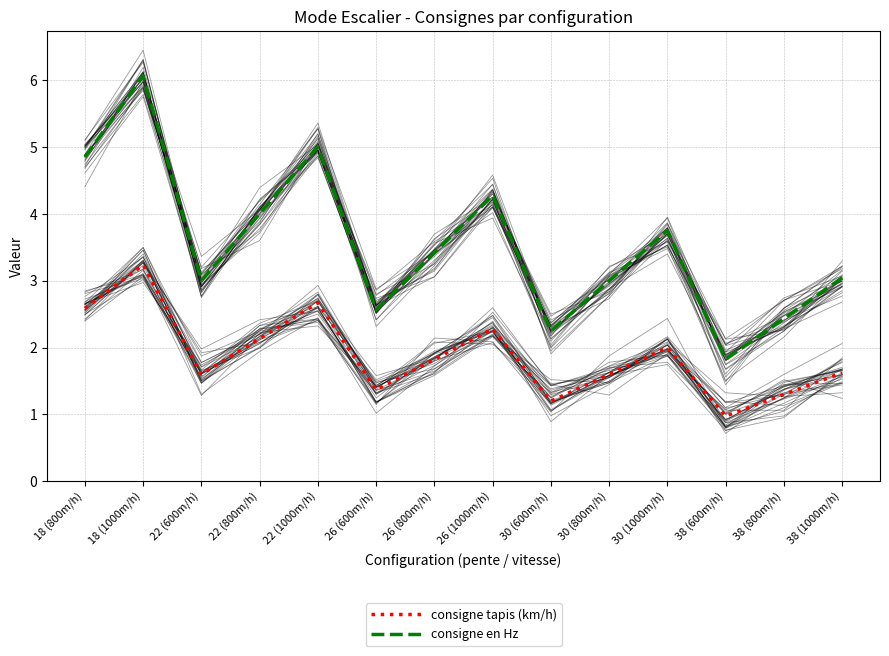

True or false: consigne en Hz has more than 0 points higher than both neighbors.

True